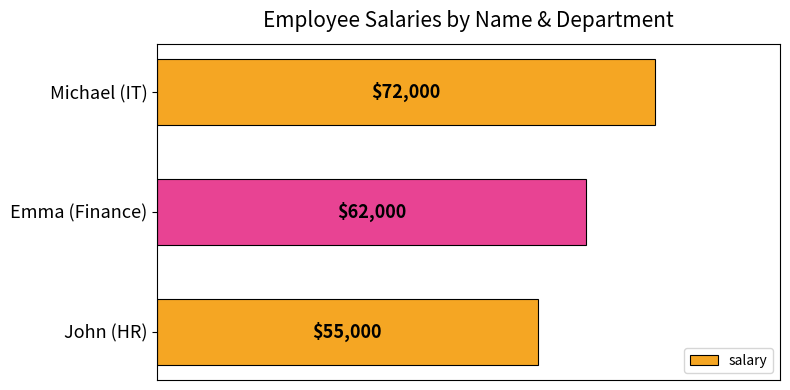

Reading top to bottom, what are all the values shown in this chart?

Michael (IT)=72000	Emma (Finance)=62000	John (HR)=55000